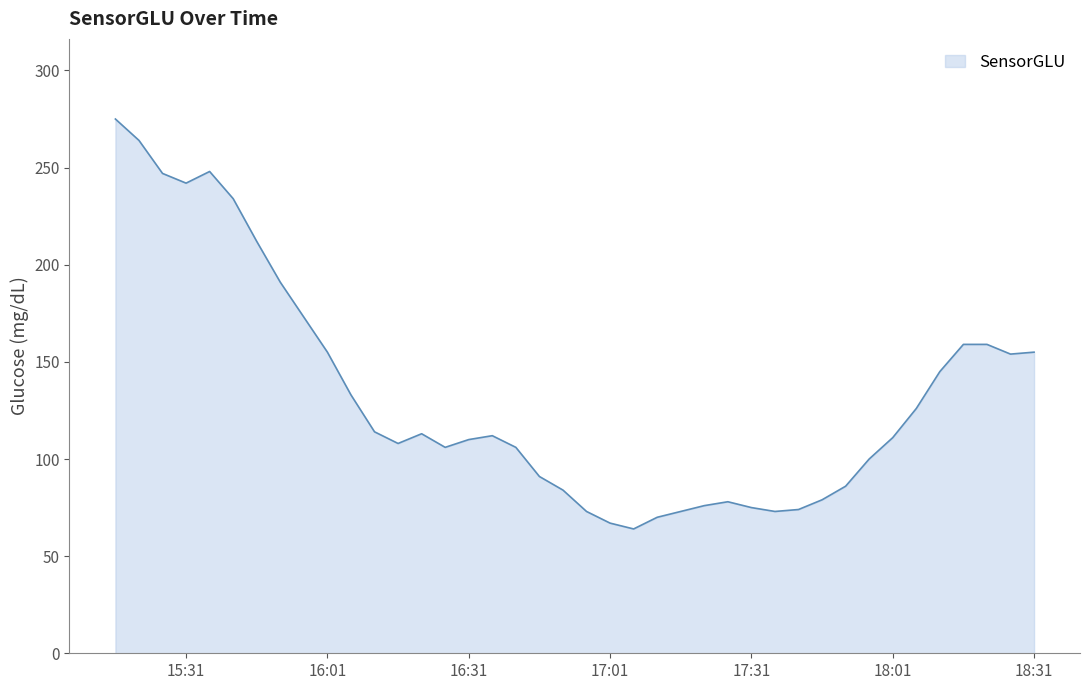

Does the chart have visible grid lines?

No